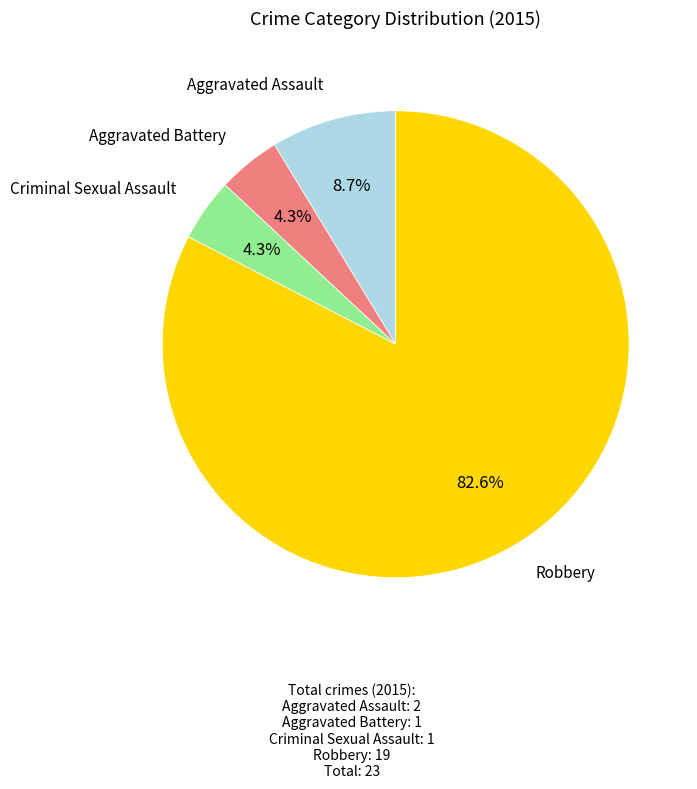

Does any single category account for the majority?

Yes